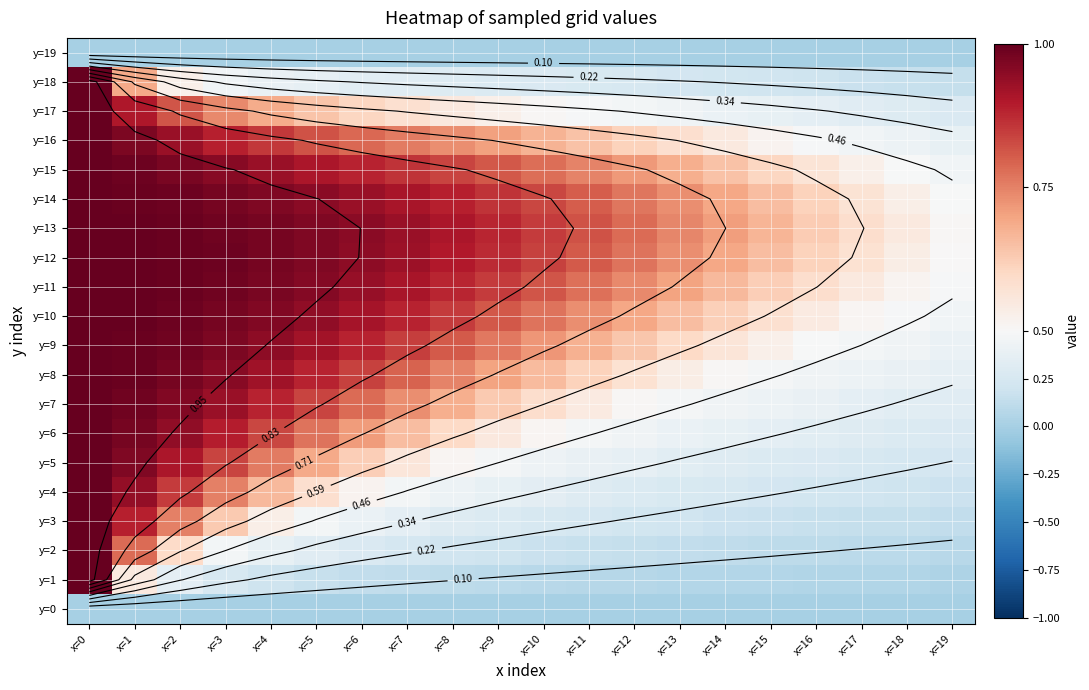

What is the sum of all y=12 values?

16.3